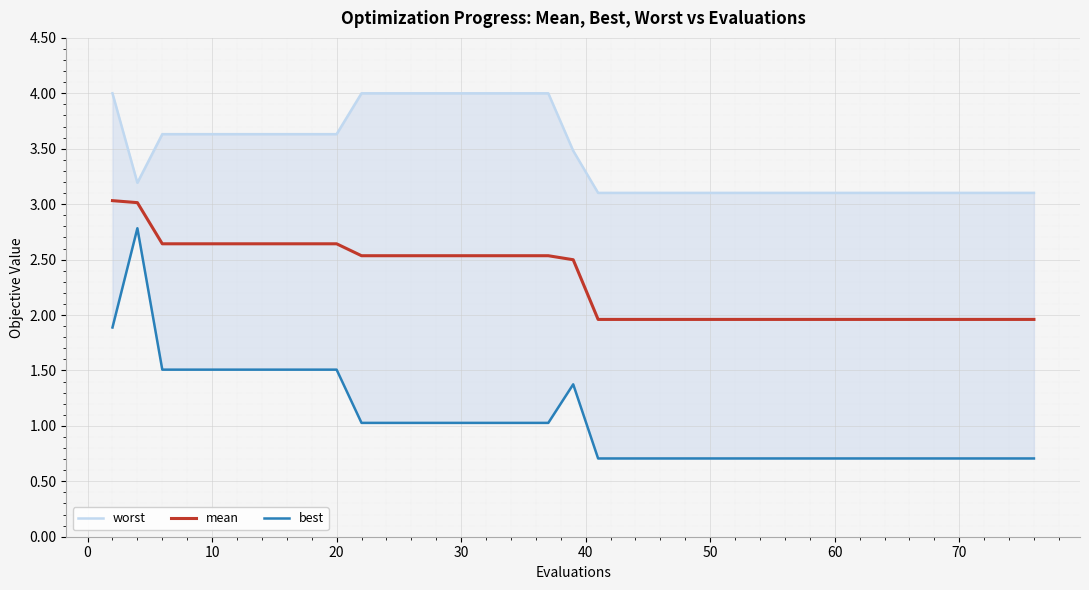

Is this an area chart (filled region under the line)?

No